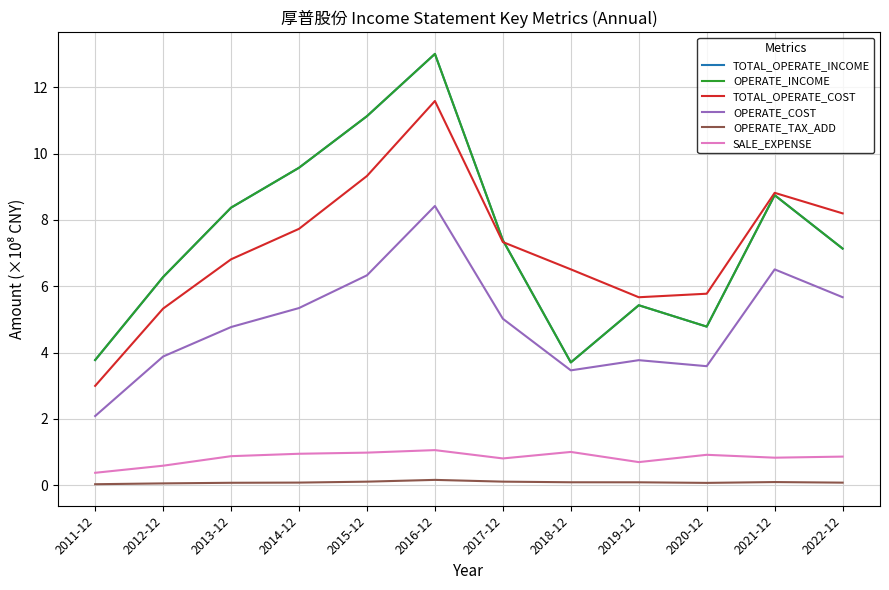

Between 2022-12 and 2014-12, which is larger?

2014-12